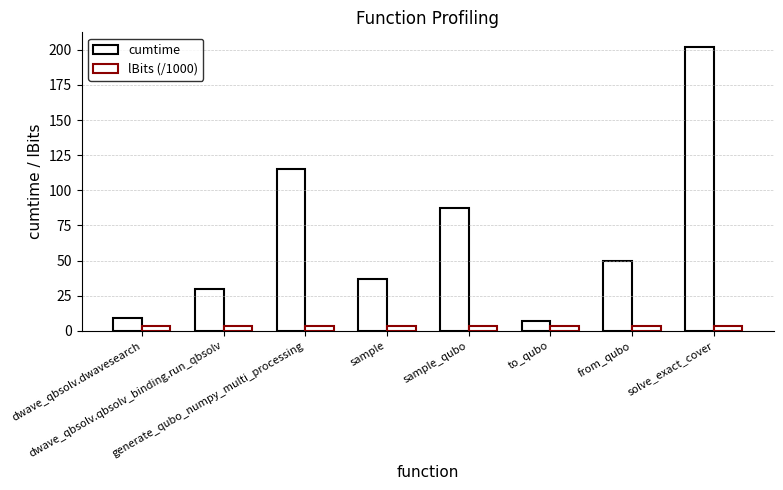

Rank the categories by lBits (/1000) value from highest to lowest.

dwave_qbsolv.dwavesearch, dwave_qbsolv.qbsolv_binding.run_qbsolv, generate_qubo_numpy_multi_processing, sample, sample_qubo, to_qubo, from_qubo, solve_exact_cover